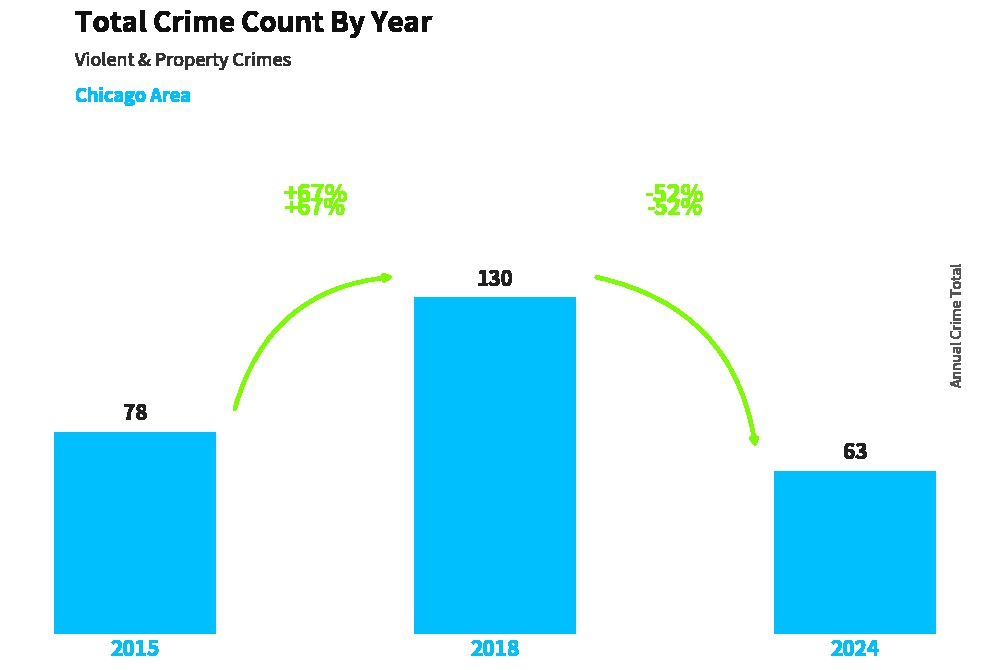

Does the chart contain any negative values?

No